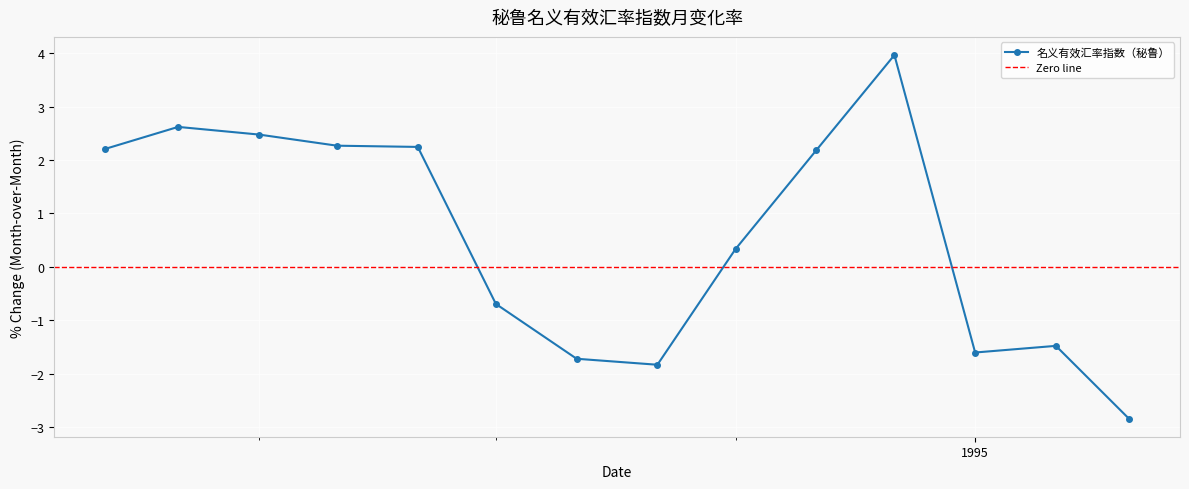

What is the value of the 名义有效汇率指数（秘鲁） point at the 11th from the left?

4.0